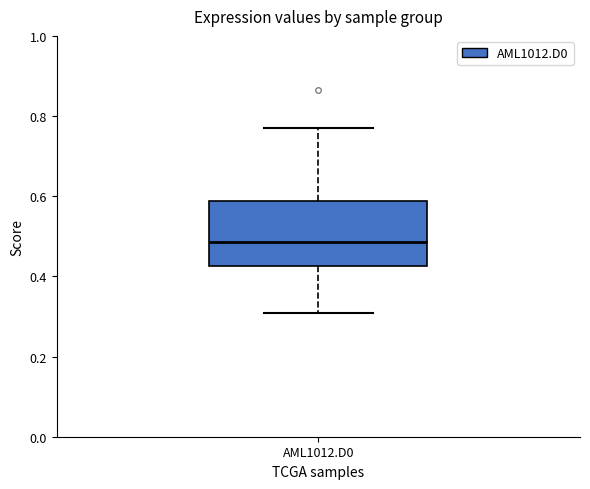

Transcribe this box plot: give where the median line is, the range the box spans, and where the two whiskers end, as read against the y-axis. The values are not printed on the chart, so give them approximately, as read against the axis.

median 0.48, box 0.42 to 0.58, whiskers 0.30 to 0.76